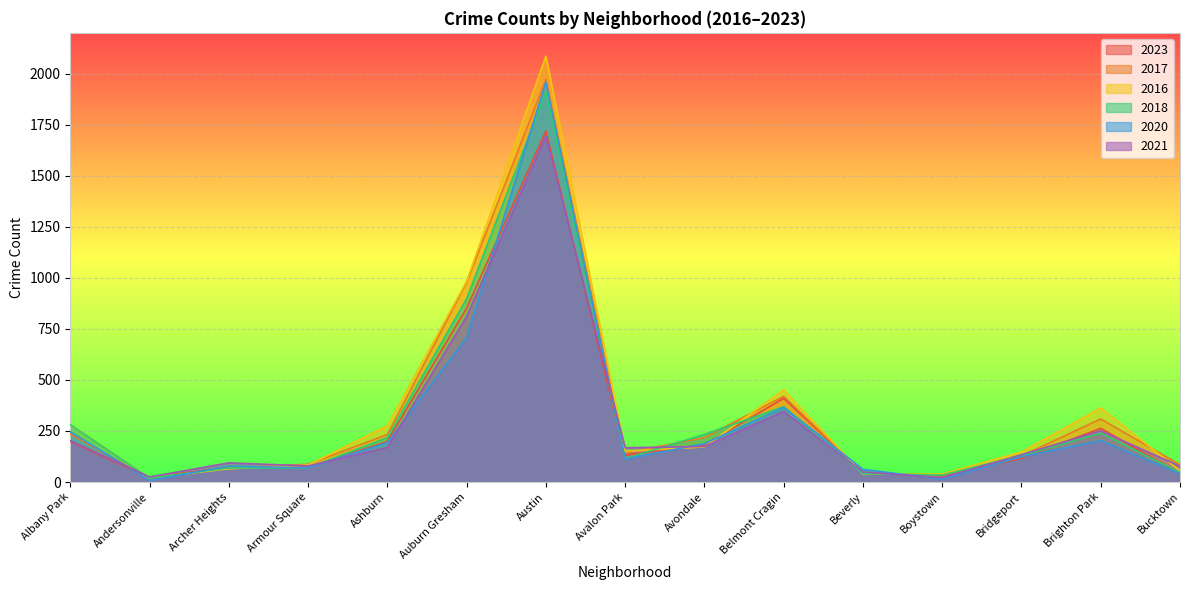

What is the difference between the second highest and minimum values in the 2023 series?

830